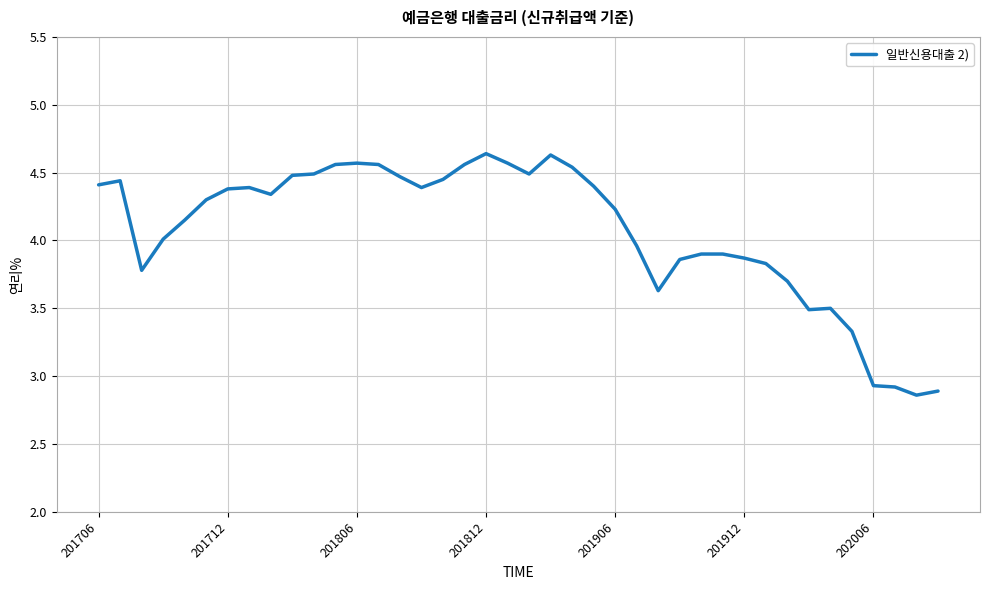

True or false: the data has more than 1 interior local peaks.

True